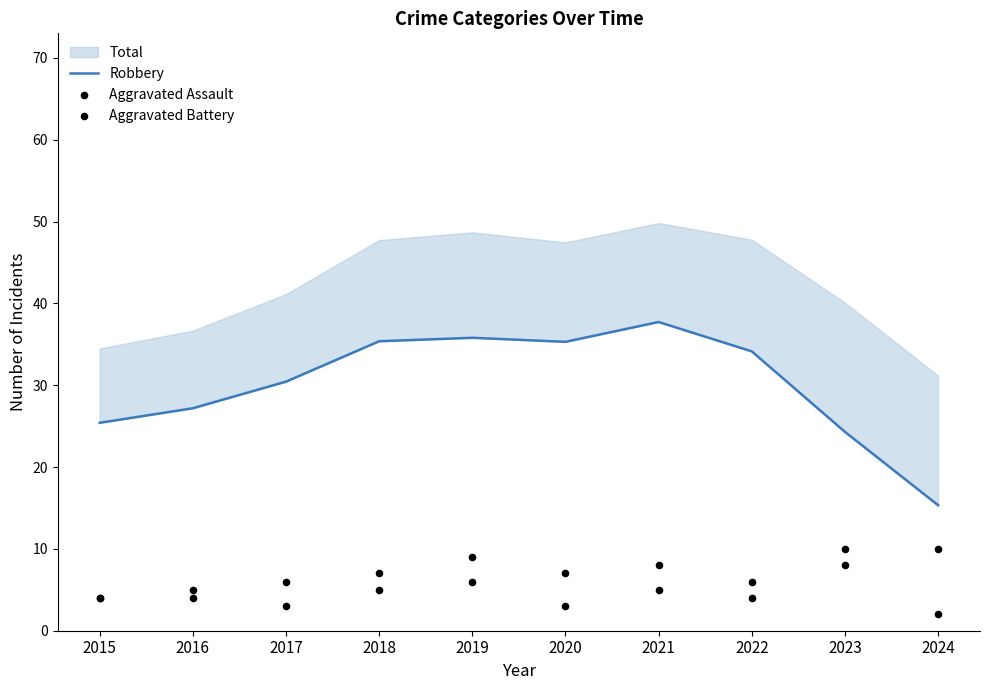

At how many categories does at least one series exceed 25?

8